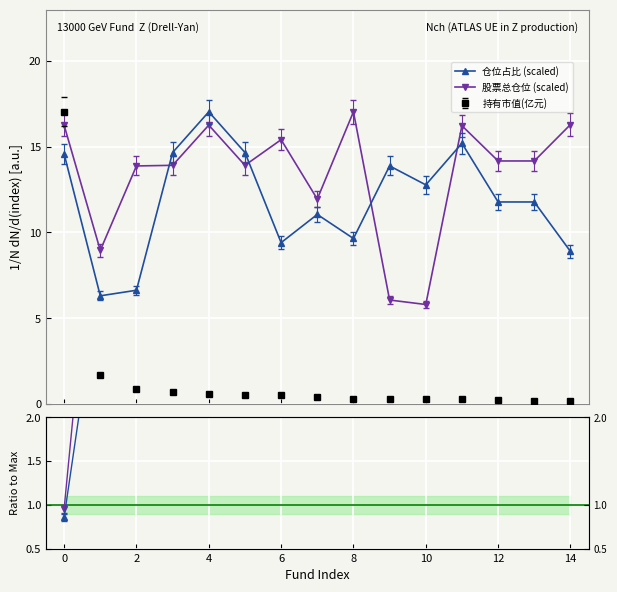

True or false: 持有市值(亿元) and 仓位占比 (scaled) intersect in this chart.

True